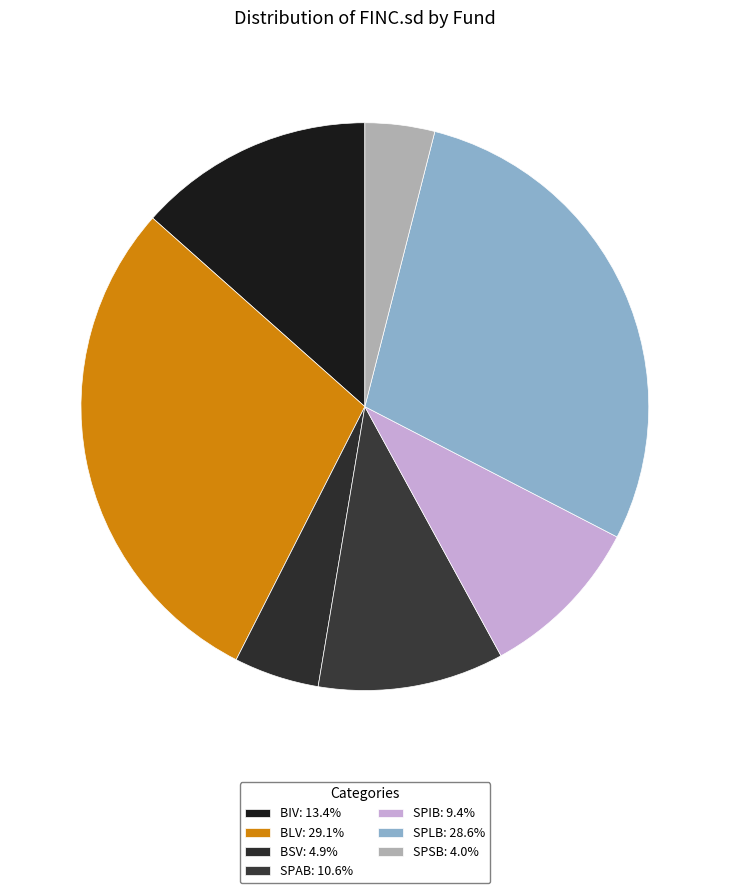

Which category has the biggest portion of the pie?

BLV